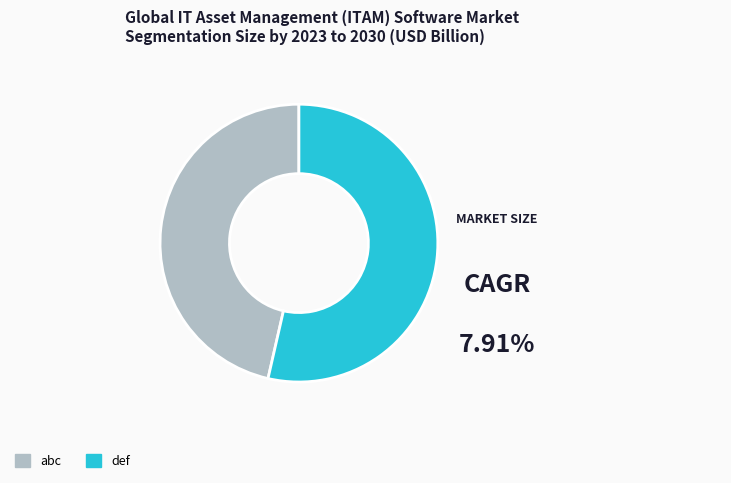

Is abc the majority of the pie?

No